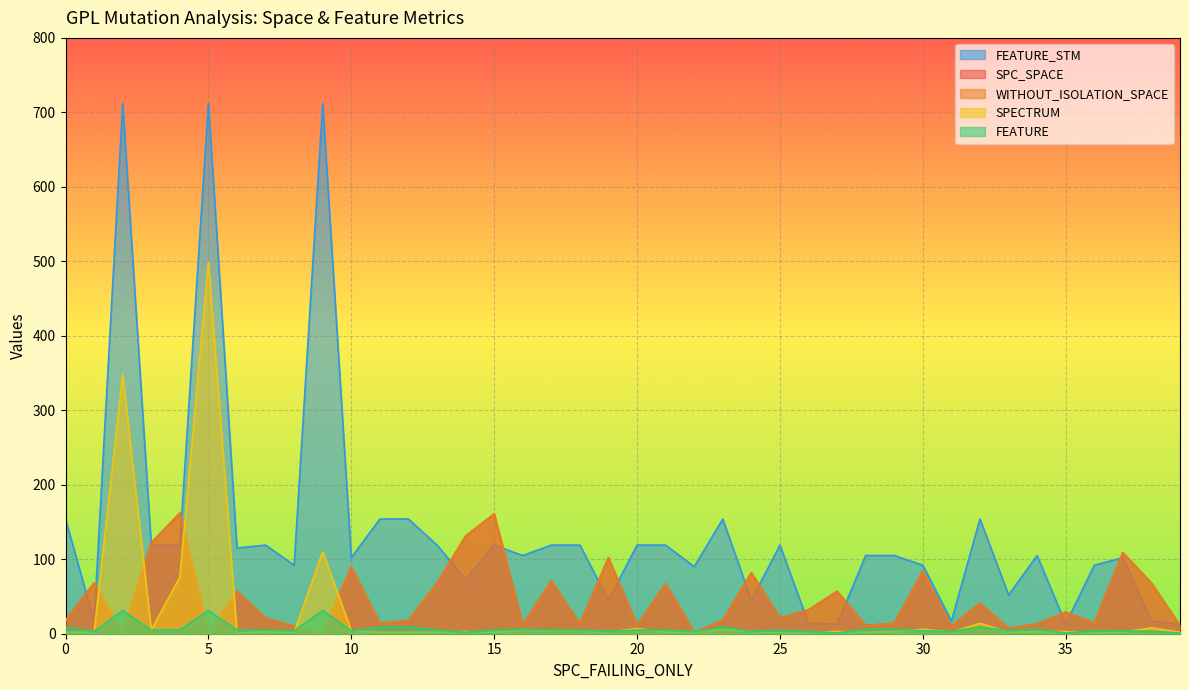

What is the sum of all FEATURE_STM values?

5520